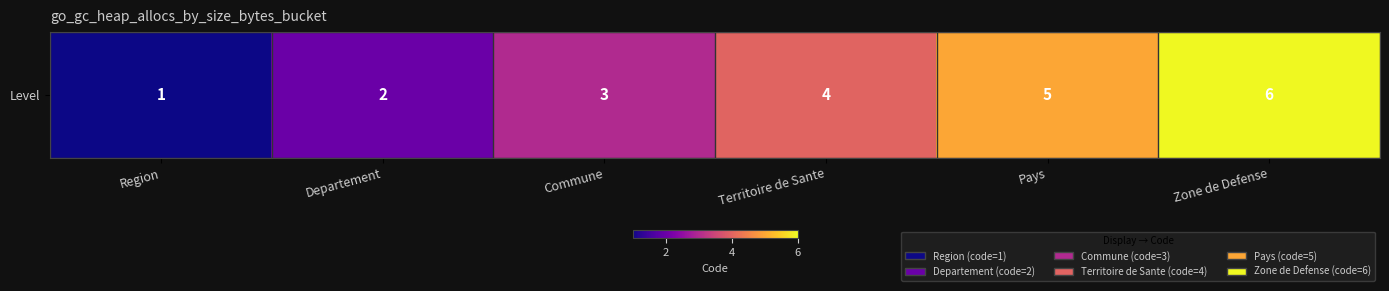

Count the number of categories in the chart.

6